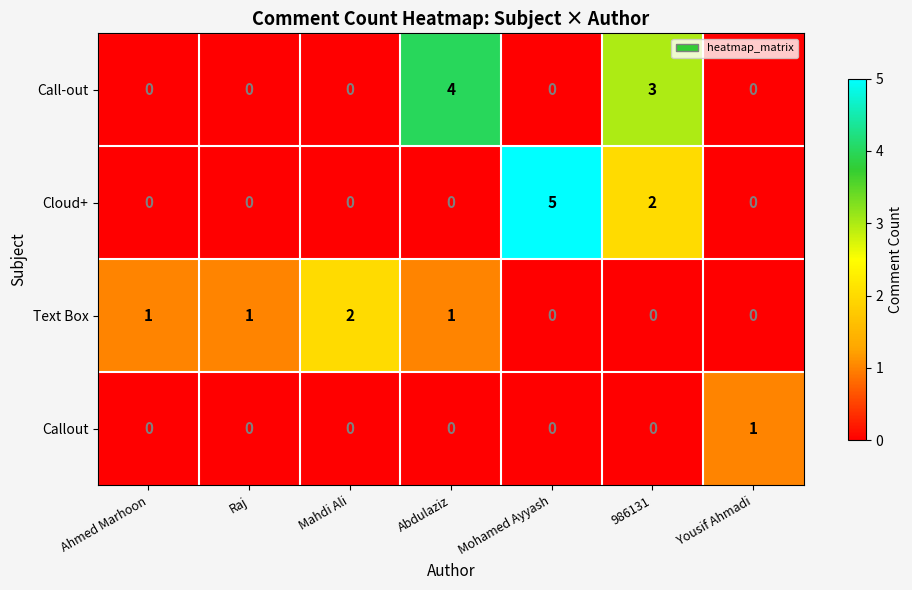

What is the difference between the maximum and second lowest values in the Call-out series?

4